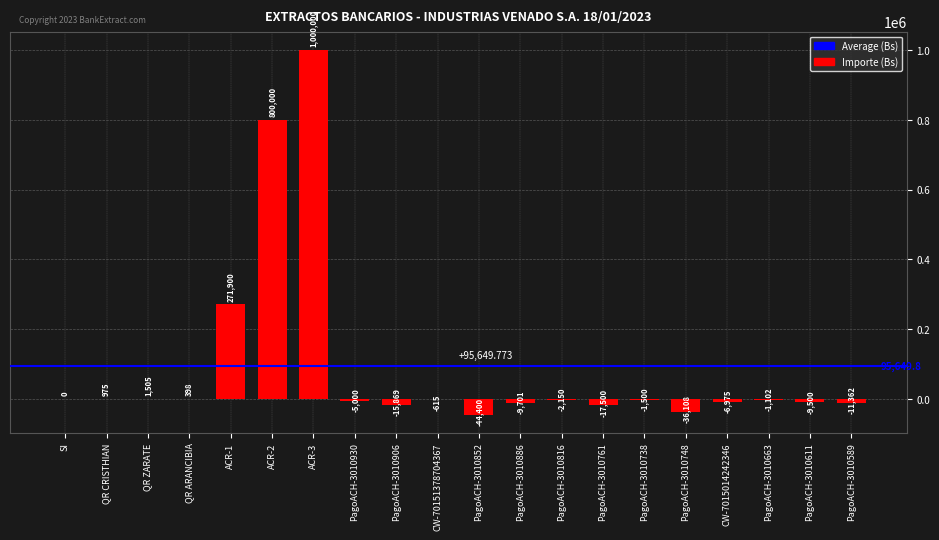

True or false: the data shows 1628304.7 at ACR-3.

False